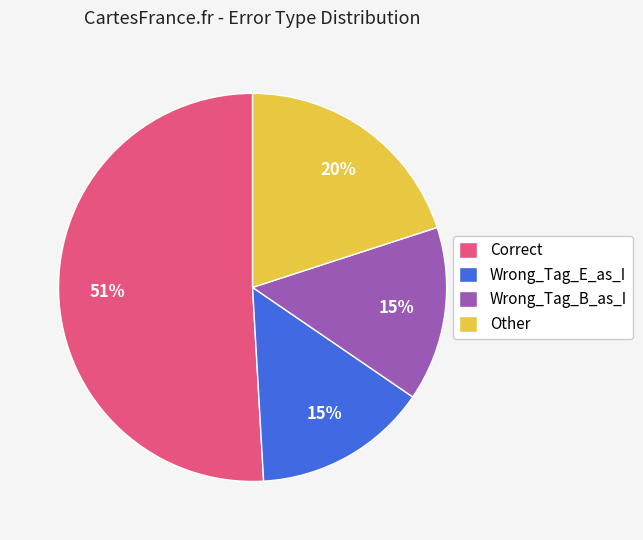

Which category has the biggest portion of the pie?

Correct